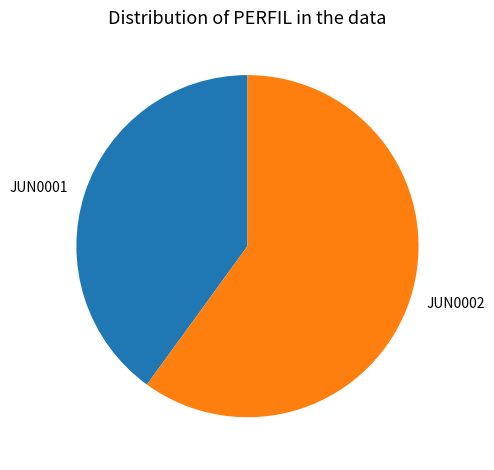

Rank the categories by value from lowest to highest.

JUN0001, JUN0002